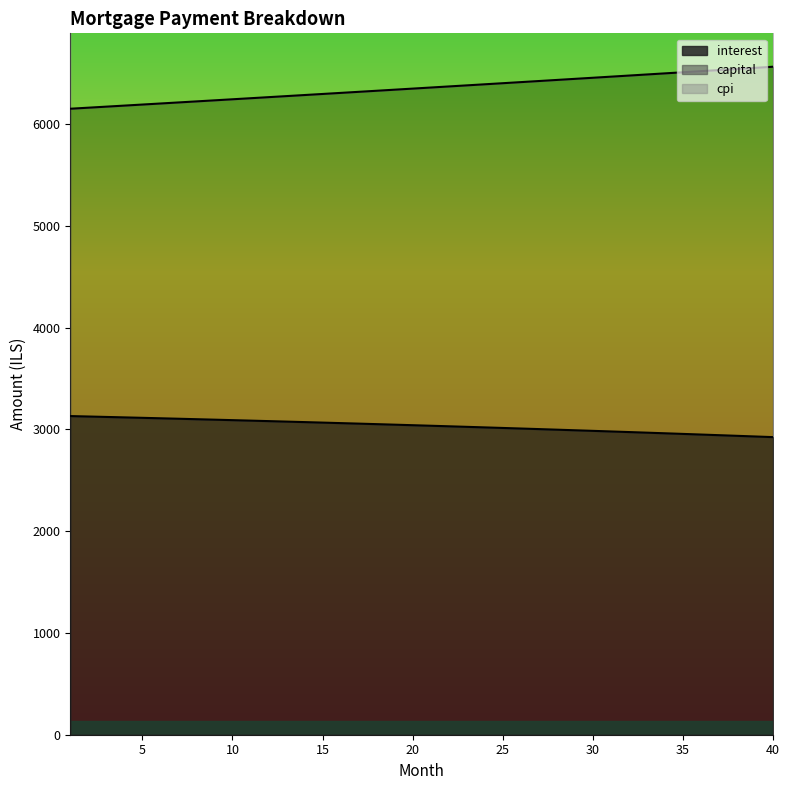

Which has a higher value, 10 or 13?

10